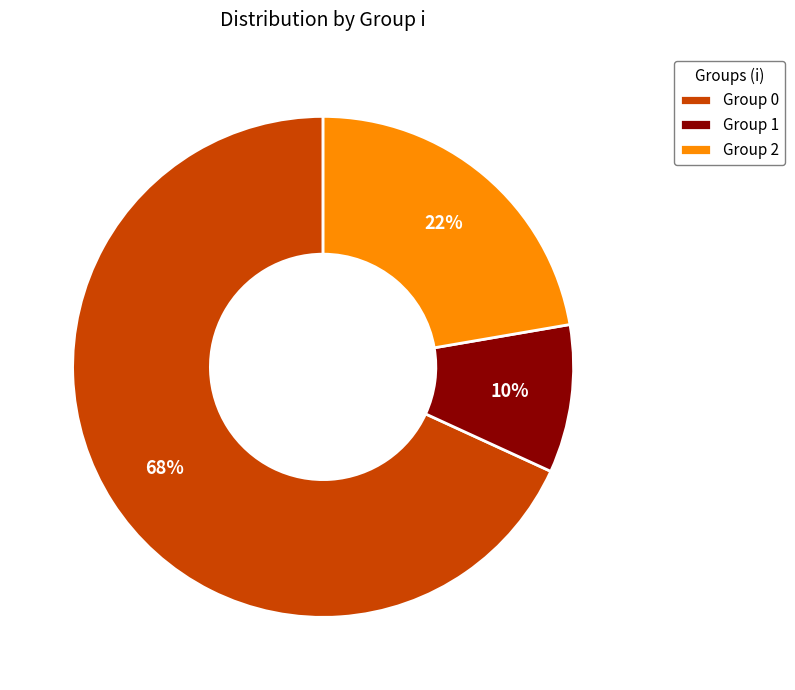

Count the number of slices in the pie.

3